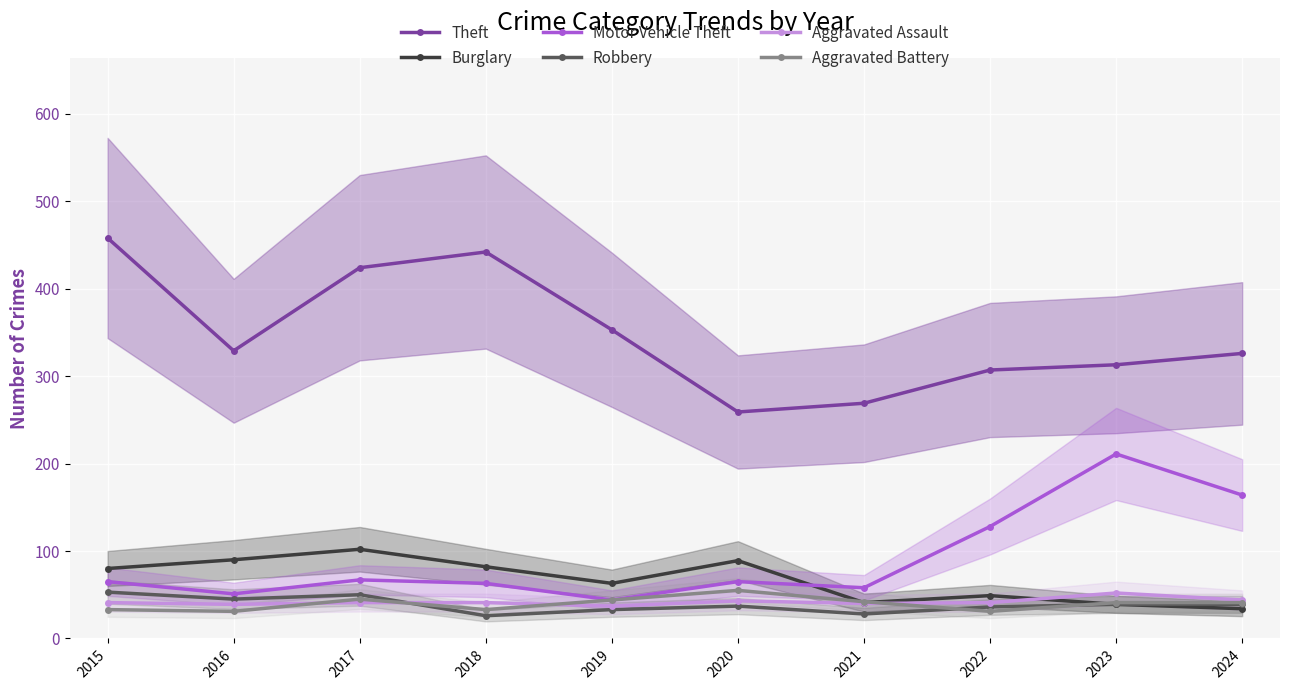

Reading left to right, extract all data points from this chart.

Theft: 458	329	424	442	353	259	269	307	313	326
Burglary: 80	90	102	82	63	89	41	49	39	34
Motor Vehicle Theft: 65	51	67	63	44	65	58	128	211	164
Robbery: 53	45	50	26	33	37	28	36	39	39
Aggravated Assault: 41	39	41	41	37	43	40	41	52	44
Aggravated Battery: 33	31	45	33	44	55	42	31	41	41